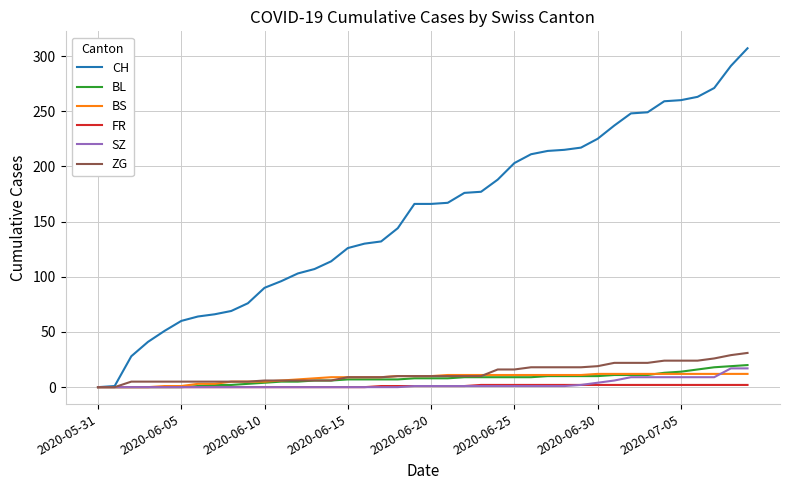

At how many categories does at least one series exceed 4?

38